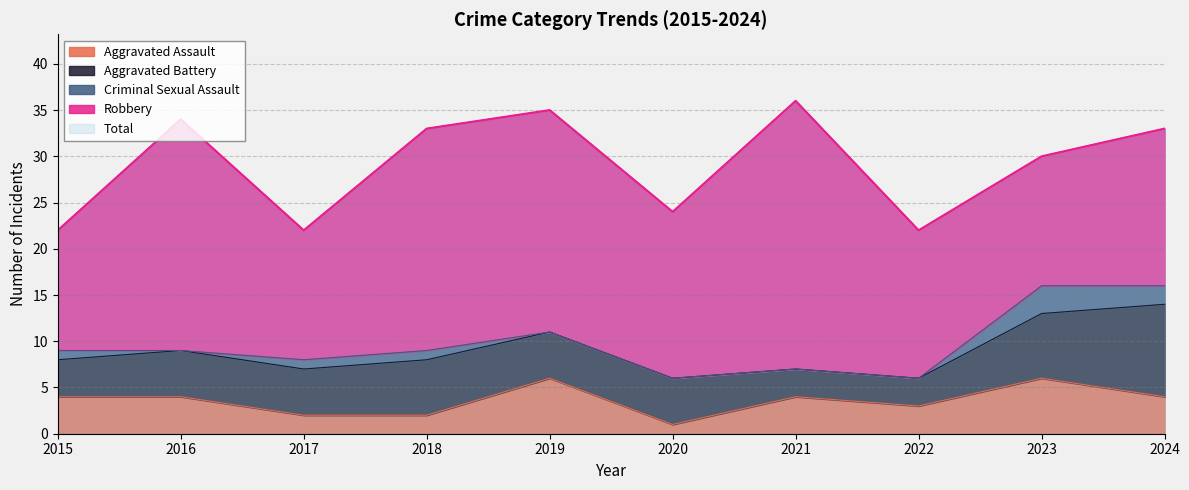

Does the chart have visible grid lines?

Yes